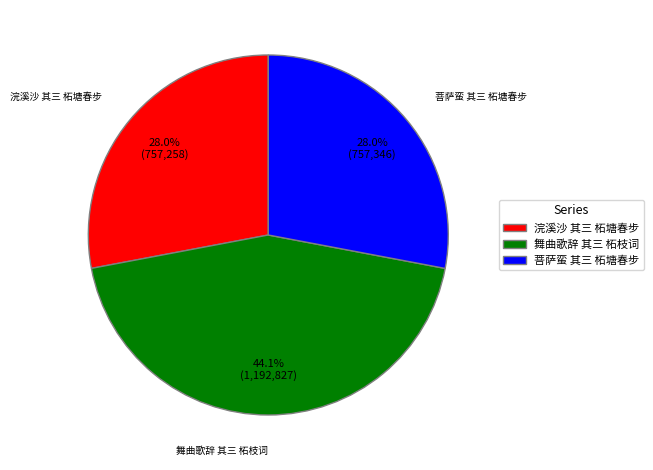

To the nearest percent, what is the combined percentage of 菩萨蛮 其三 柘塘春步 and 舞曲歌辞 其三 柘枝词?

72%